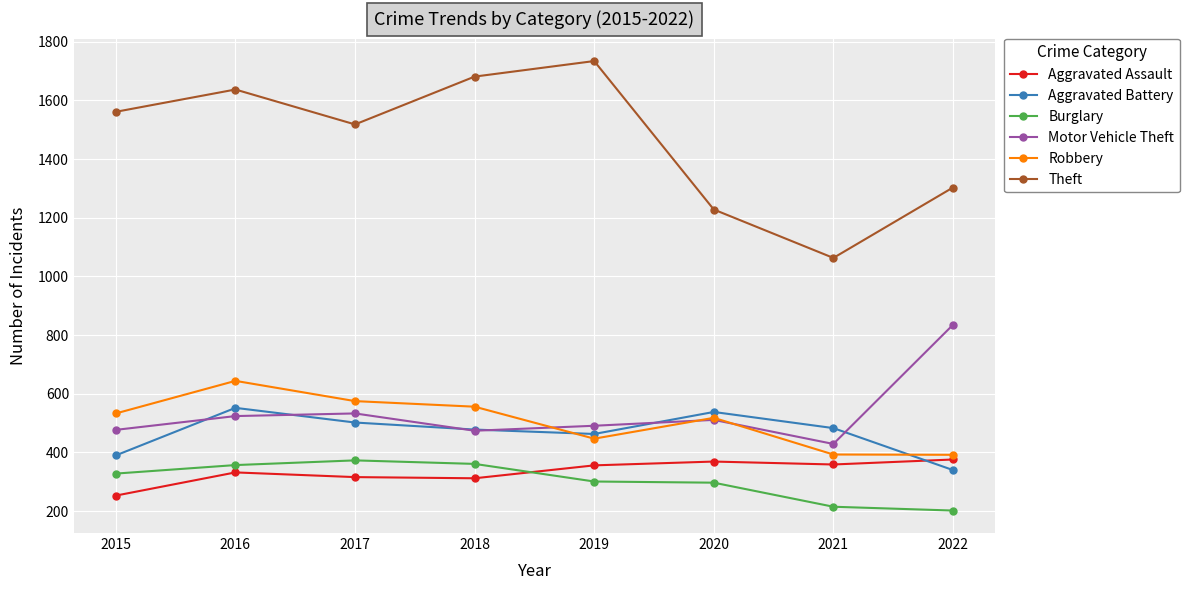

In Aggravated Battery, how many points are higher than both neighbors (excluding endpoints)?

2